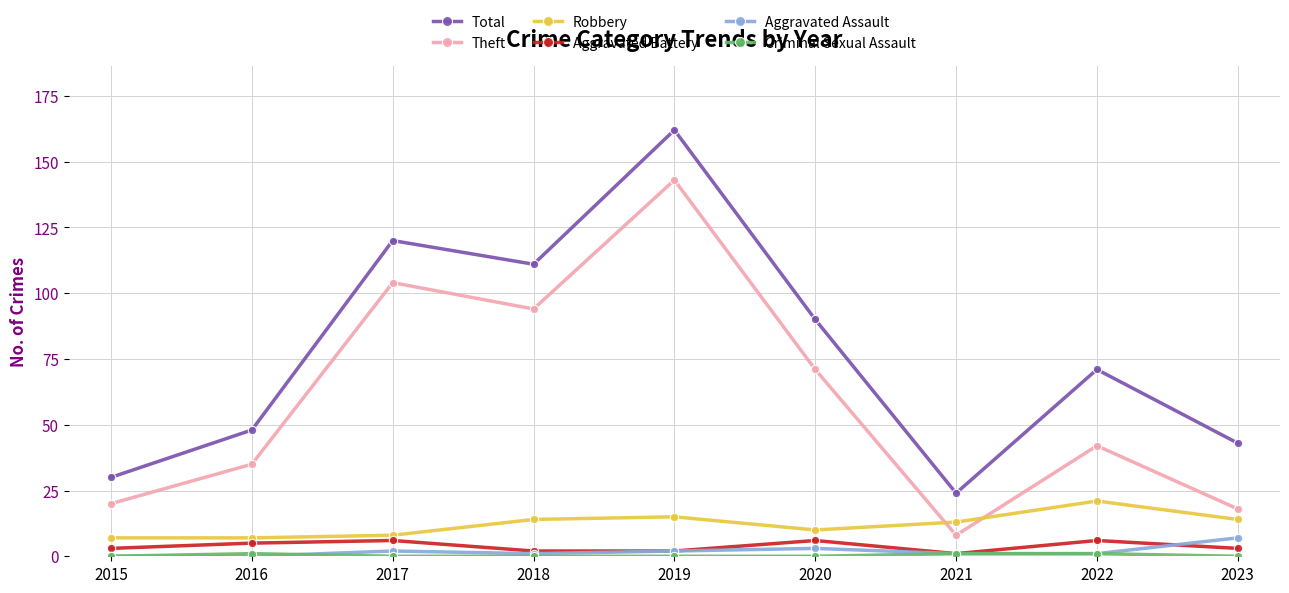

Count the number of categories in the chart.

9